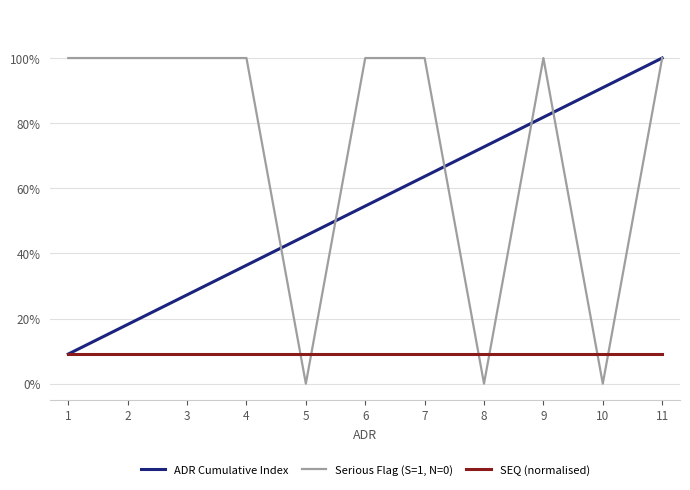

What is the sum of the Serious Flag (S=1, N=0) values at 5 and 2?

1.0